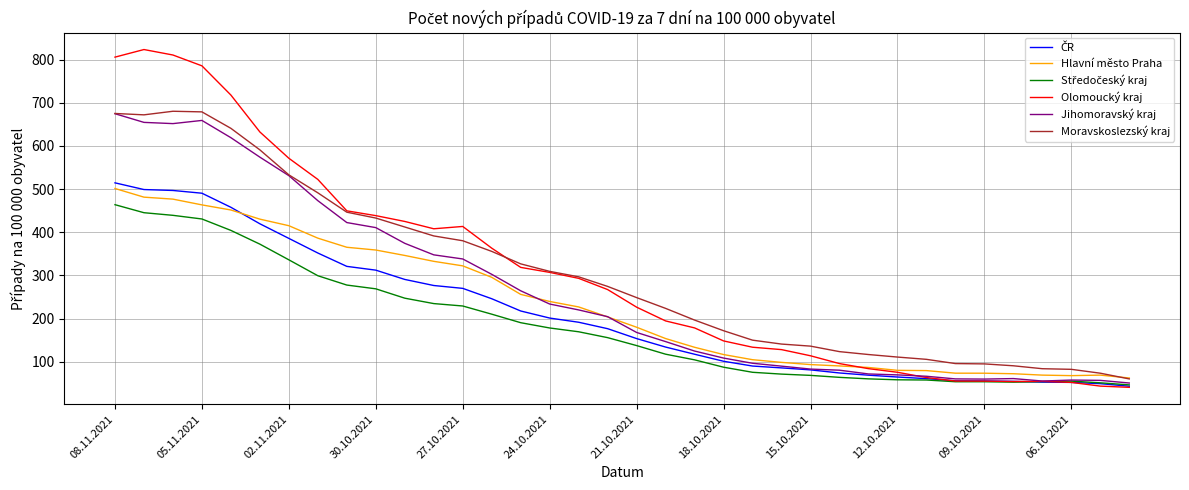

What is the lowest value of the Moravskoslezský kraj series?

60.1